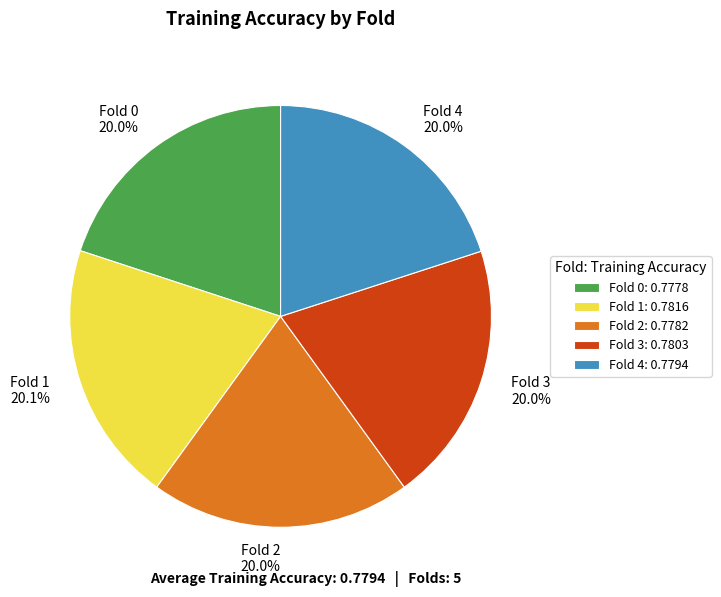

Is there any slice that represents more than half of the pie?

No